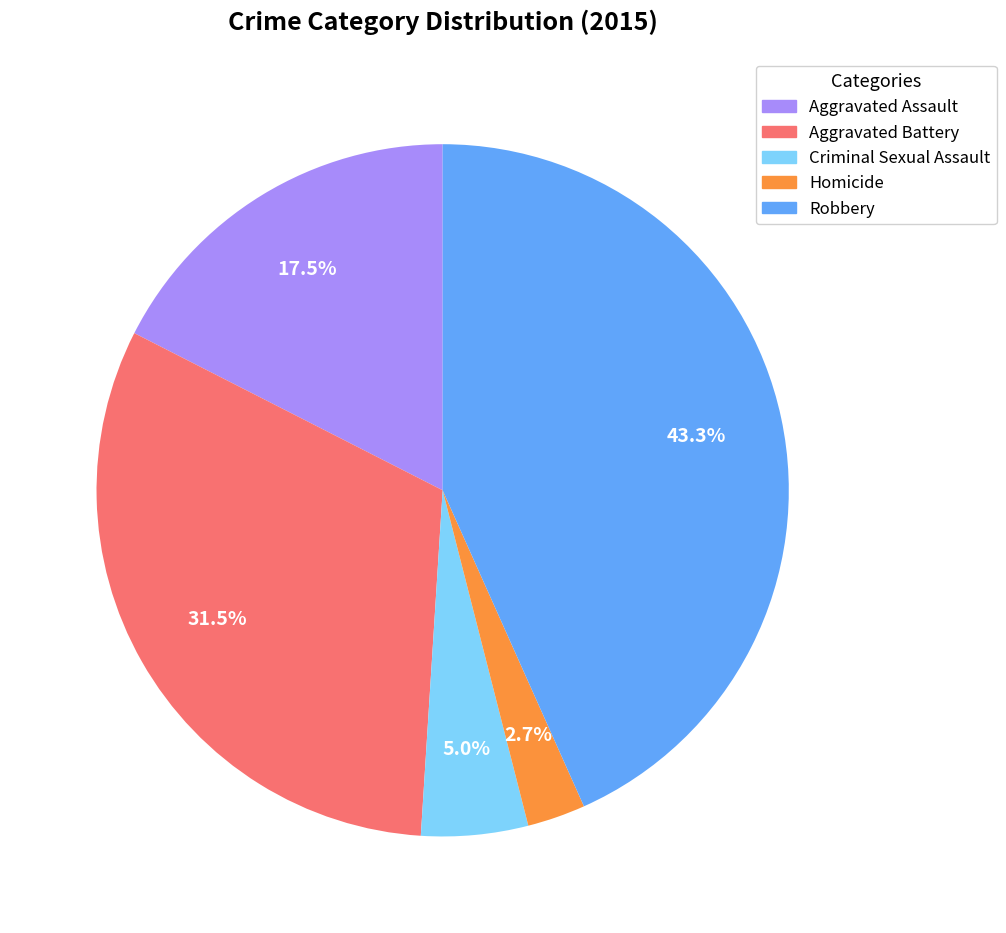

What percentage is the Homicide slice, to the nearest percent?

3%